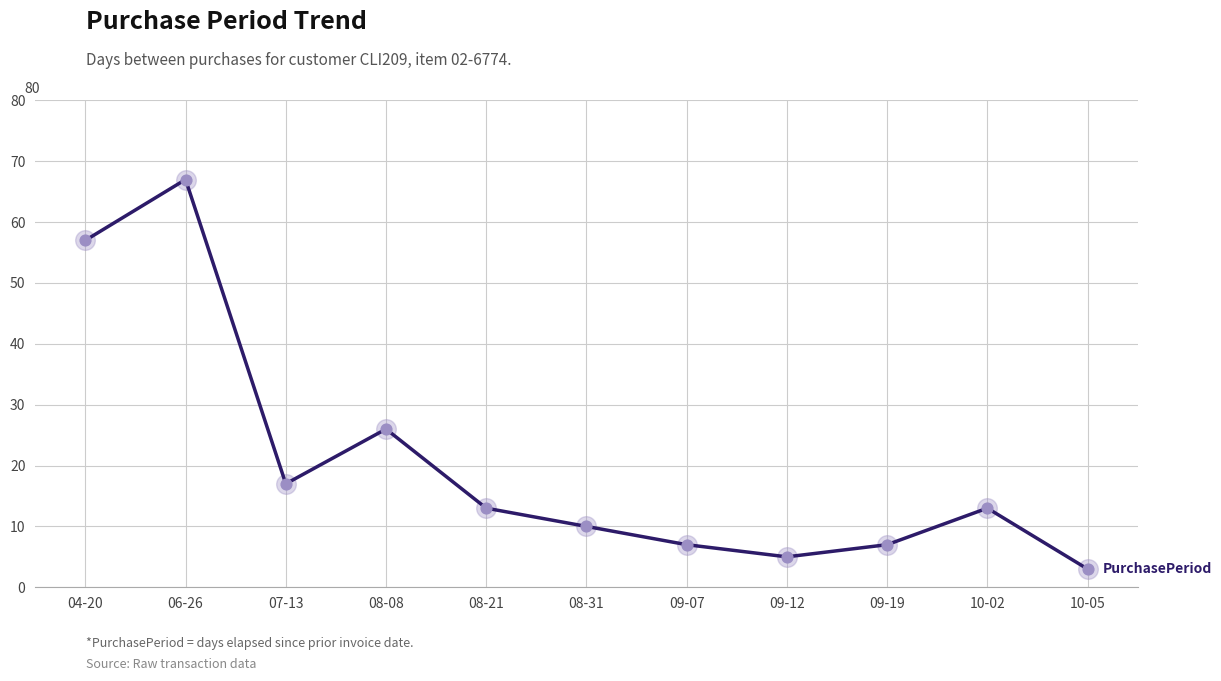

What is the change in value from 09-12 to 10-02?

+8